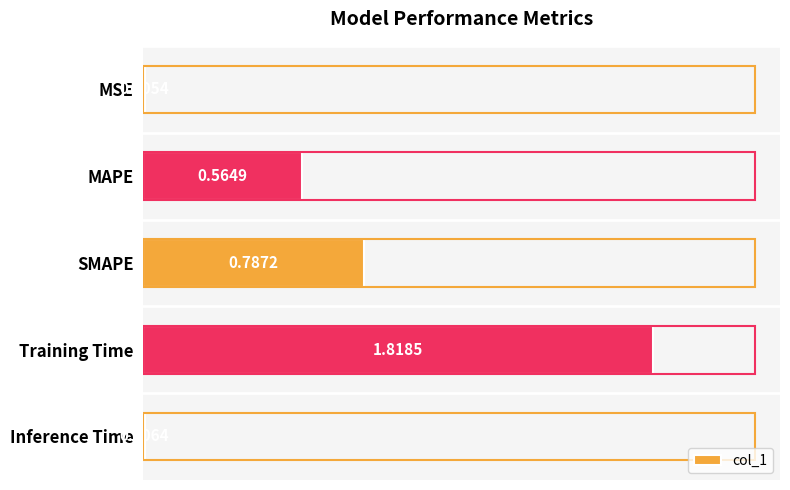

Where is the data nearest to the value 0?

MSE